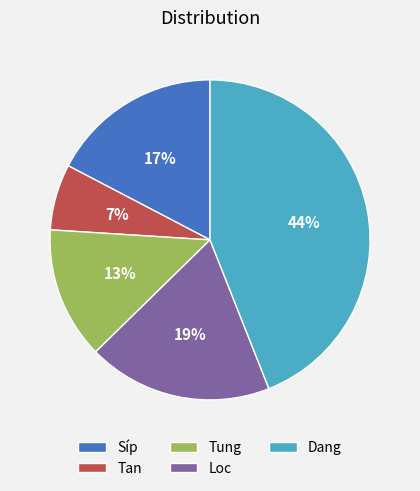

Which has a higher value, Dang or Tung?

Dang